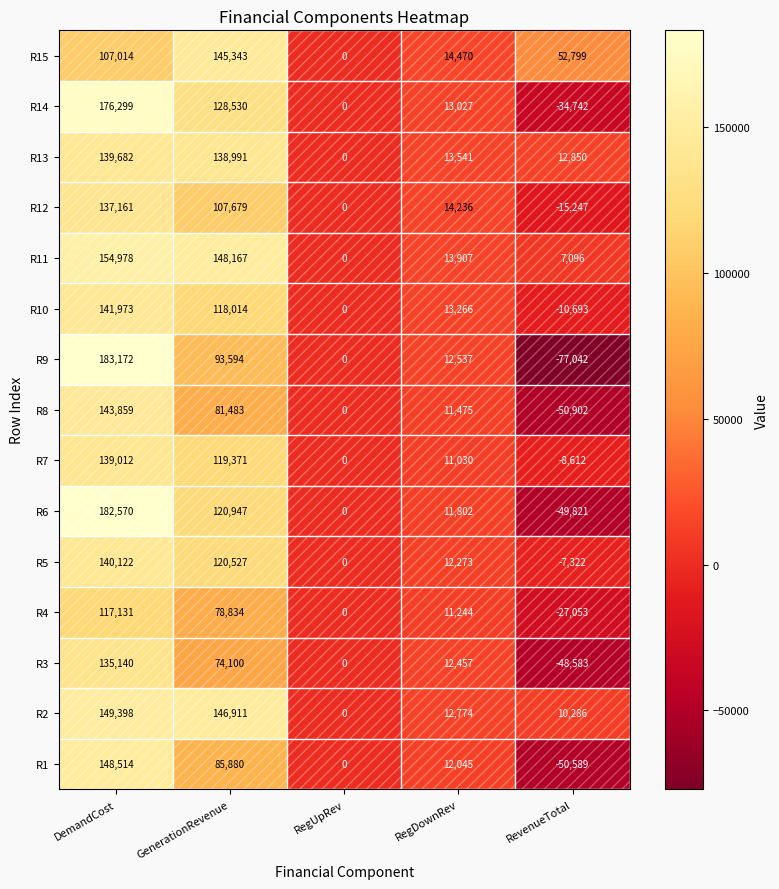

What is the difference between the second highest and second lowest values in the R4 series?

78834